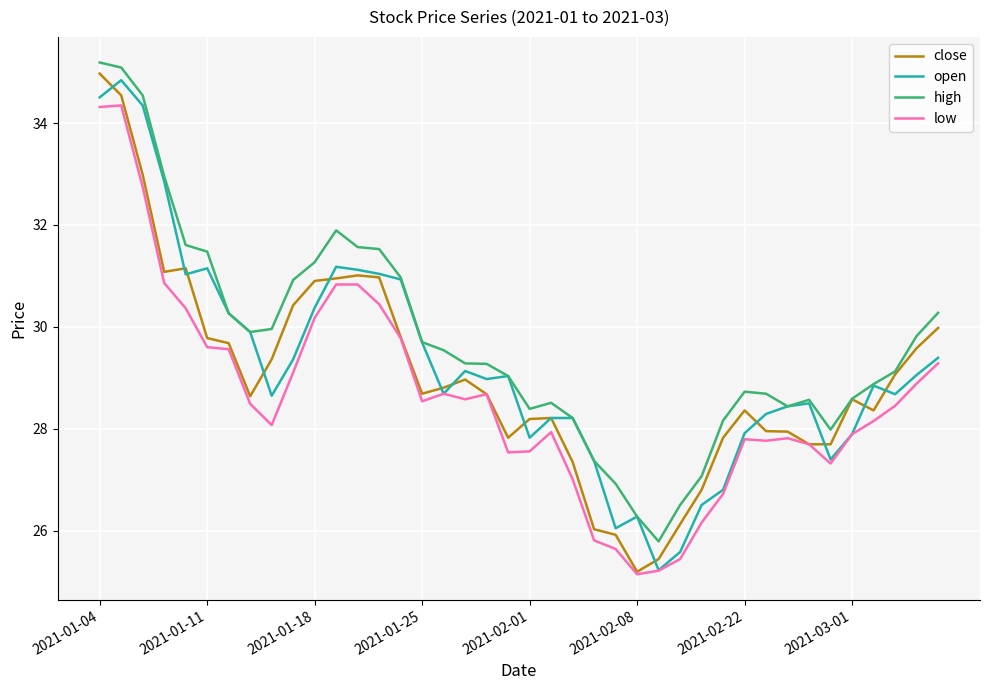

What is the sum of all high values?

1188.2